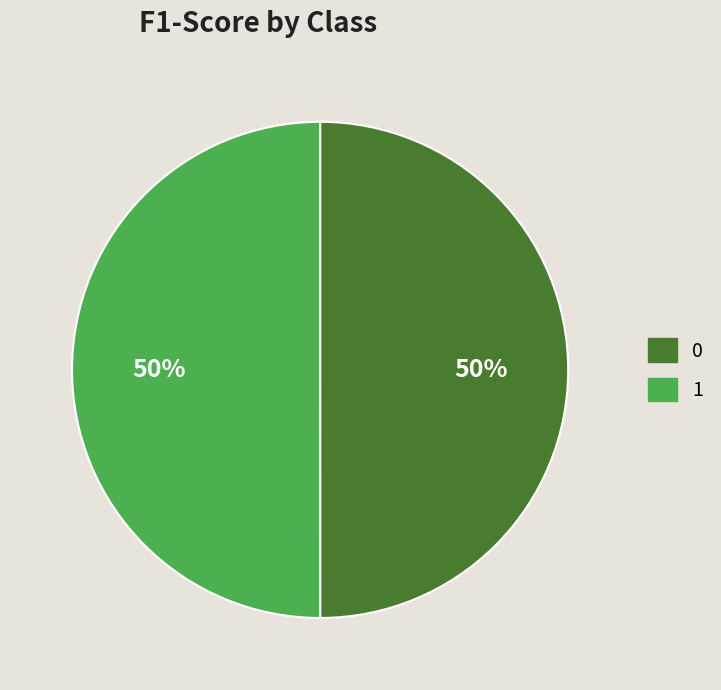

The 0 slice represents 63% of the pie. True or false?

False